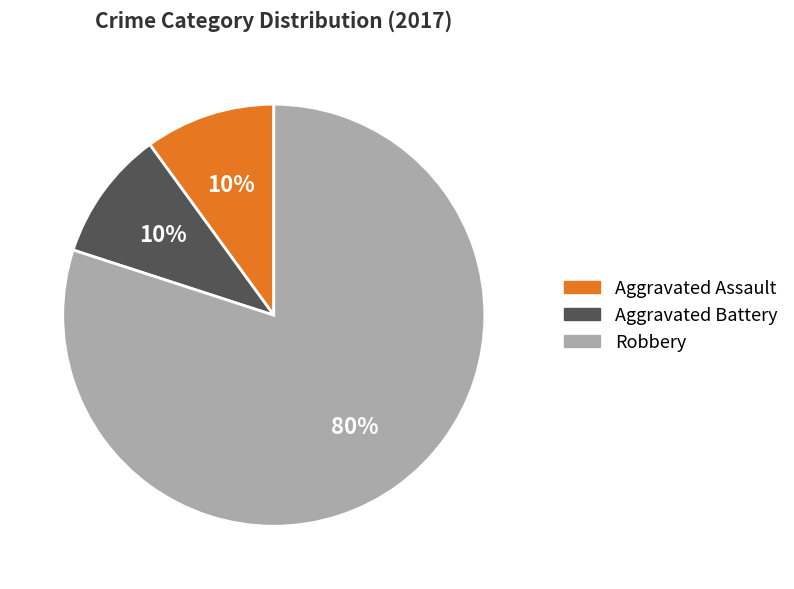

Is the sum of Robbery and Aggravated Battery greater than half?

Yes